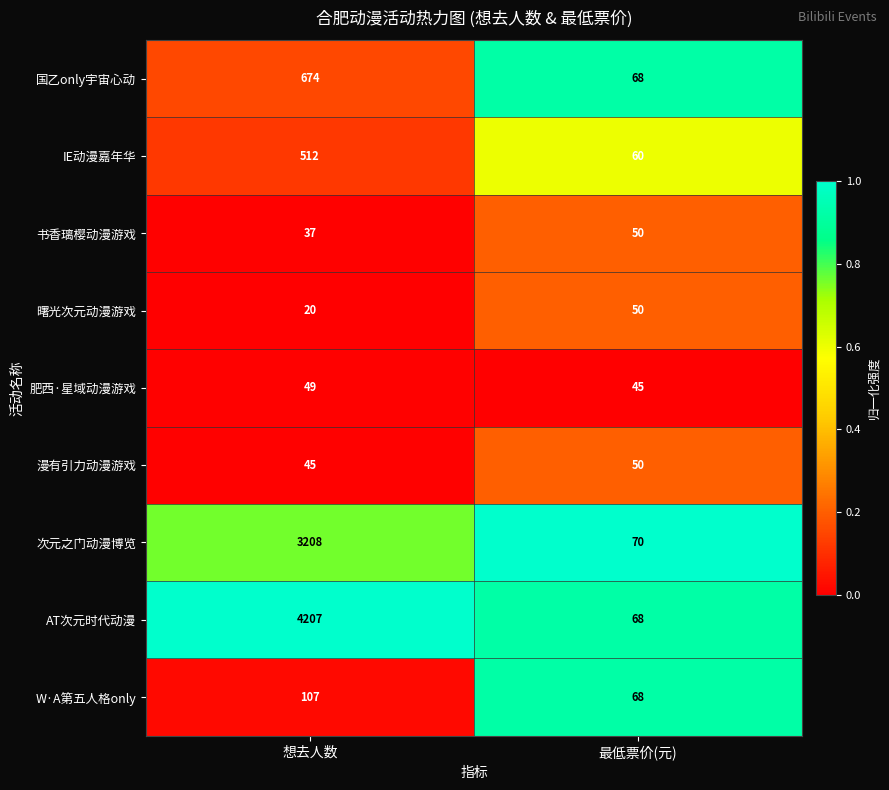

The value of AT次元时代动漫 at 想去人数 is 1250. True or false?

False